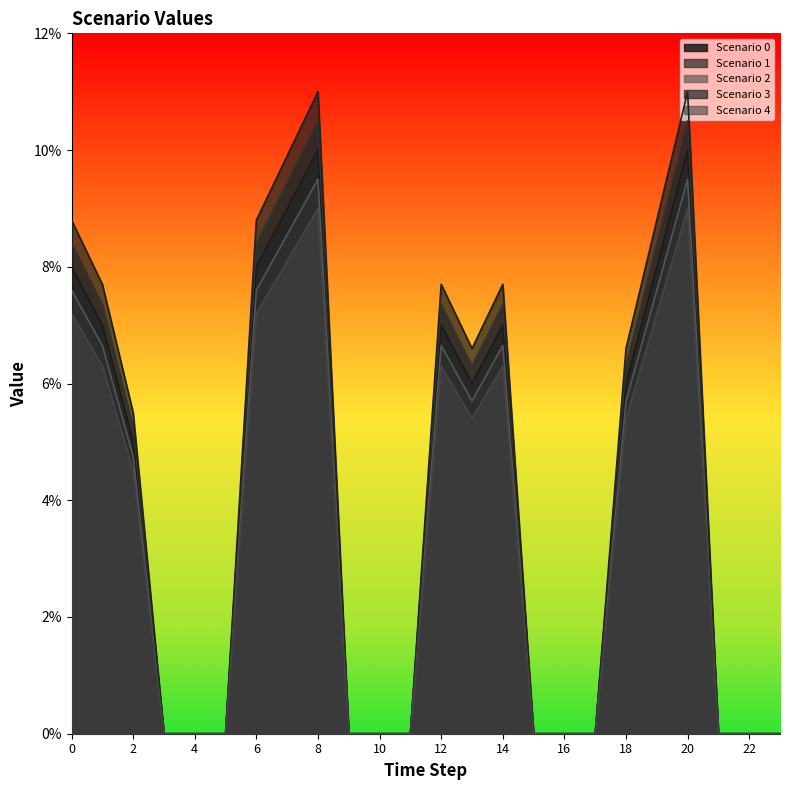

What is the difference between the maximum and minimum values in the Scenario 0 series?

0.1